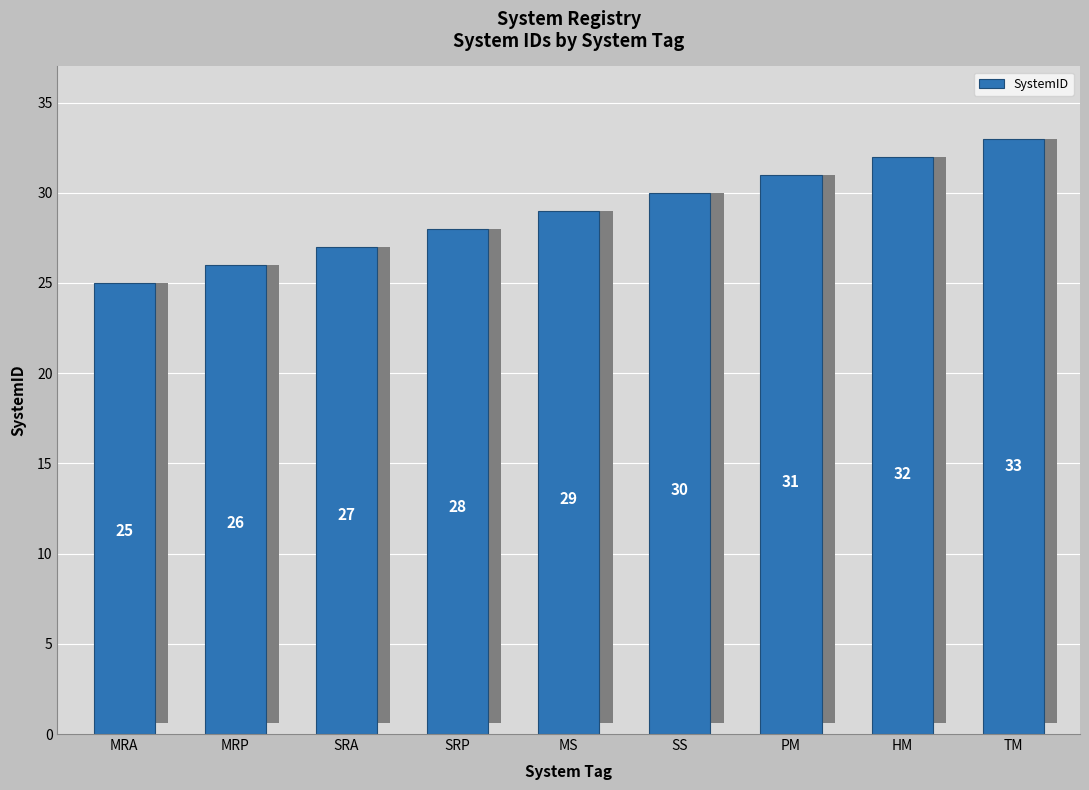

What is the difference between the maximum and minimum values?

8